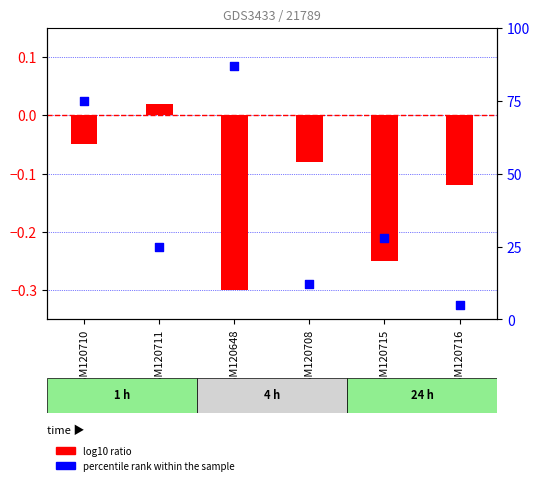

At which category is the sum across all series the highest?

GSM120648